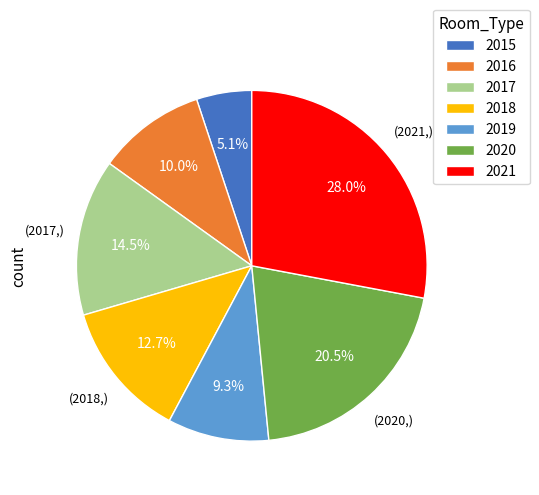

What is the total percentage of 2016 and 2021?

38.0%